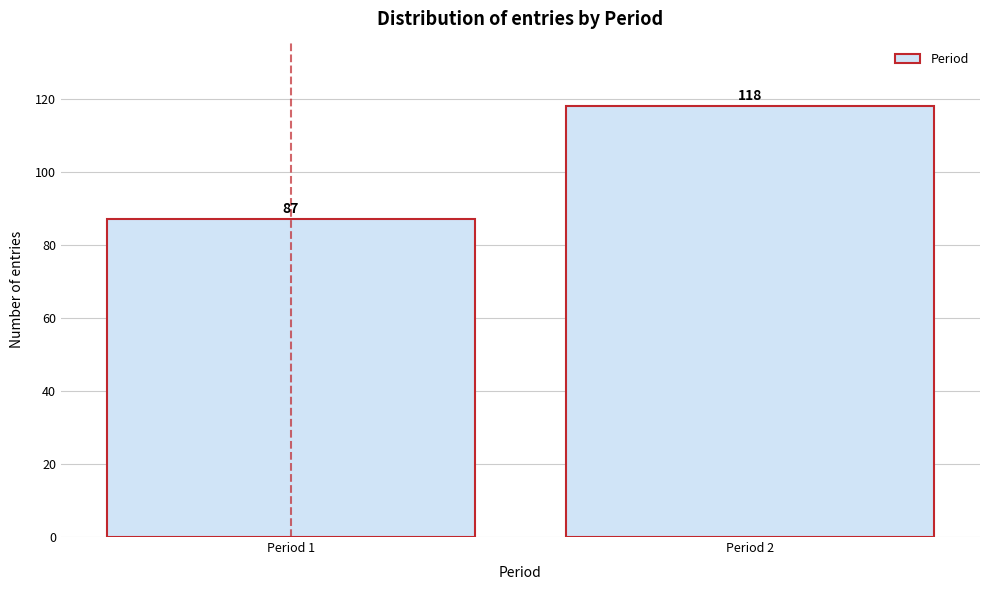

Reading left to right, transcribe all the data shown in this chart.

Period 1=87	Period 2=118